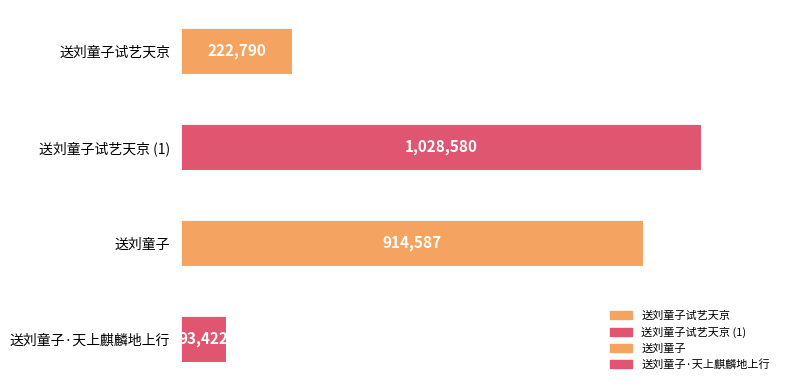

Reading left to right, what are all the values shown in this chart?

222790	1028580	914587	93422